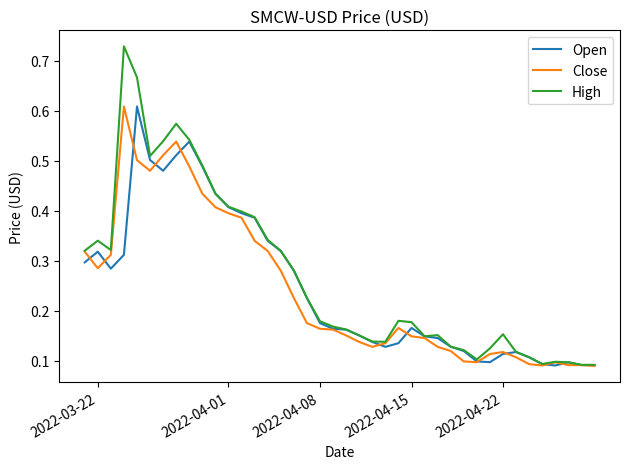

Does the chart have visible grid lines?

No